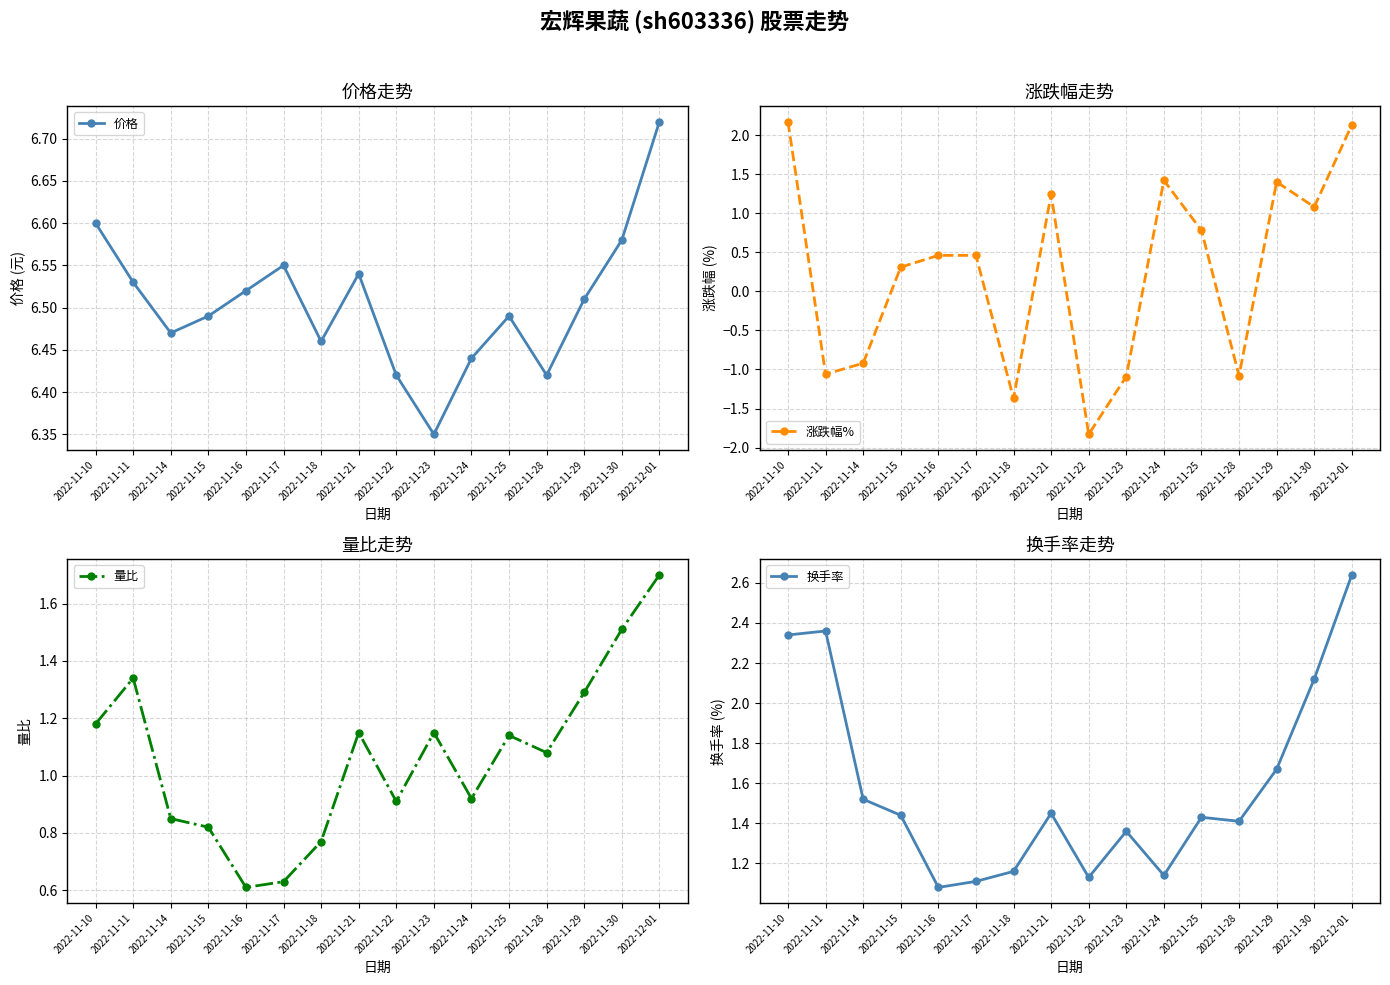

At how many categories does at least one series exceed 5?

16